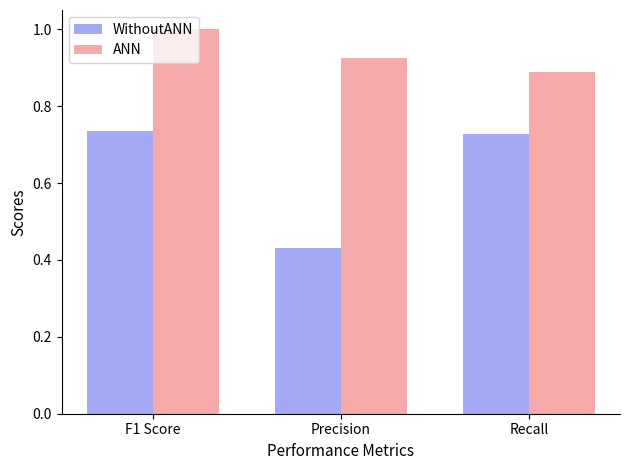

The value of WithoutANN at Precision is 0.6. True or false?

False